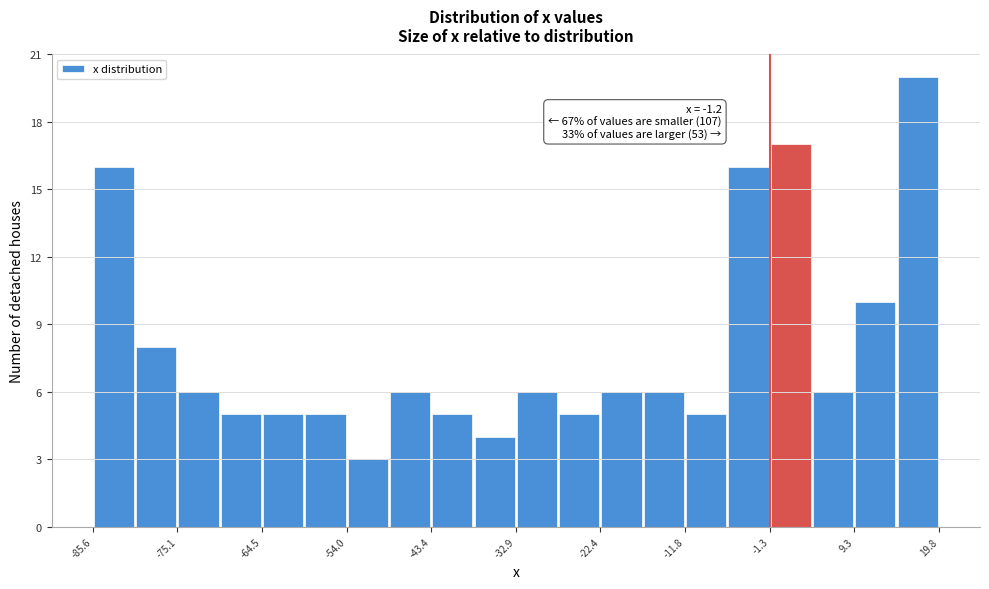

Around what value on the x-axis is the tallest bar? Give the approximate position of its centre, as read against the axis.

18